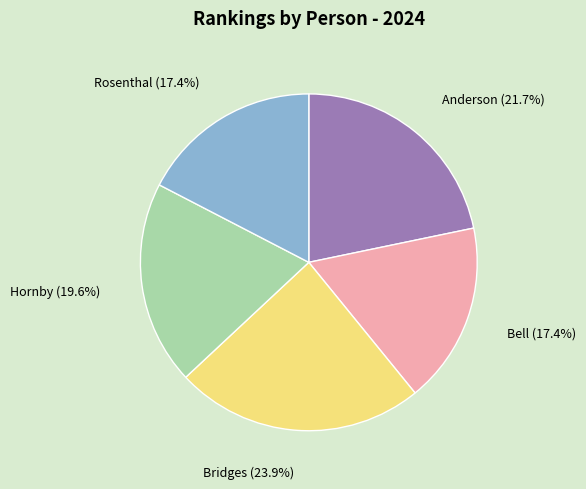

Is there any slice that represents more than half of the pie?

No